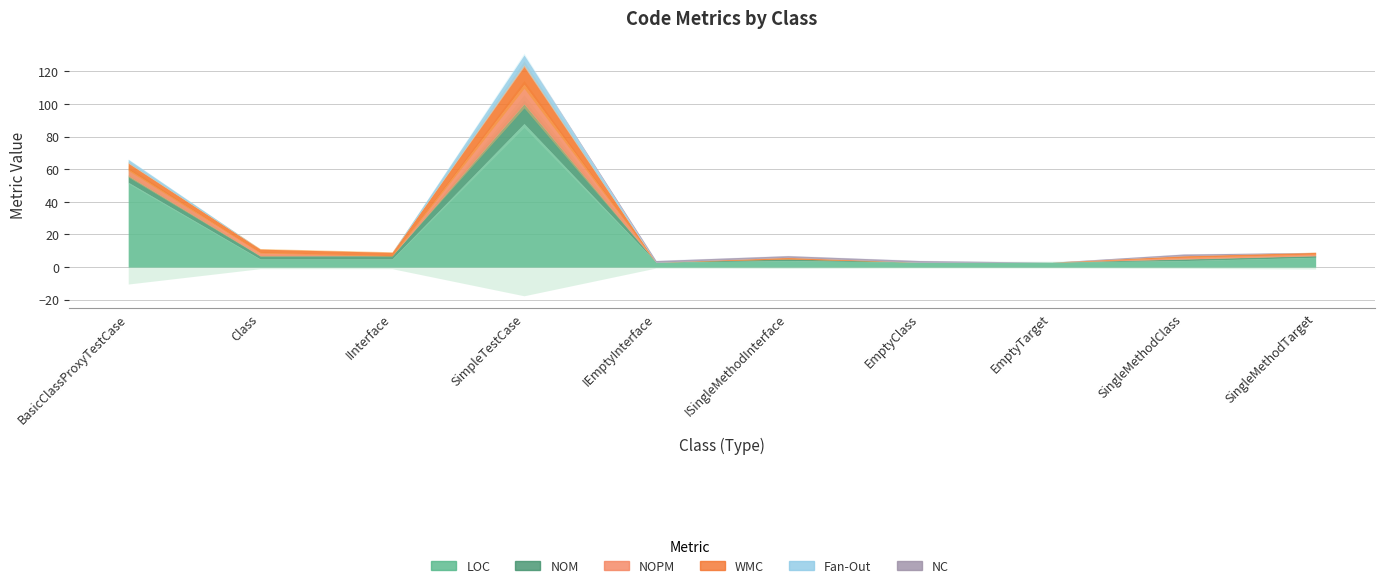

What is the value of the NOPM point at the 1st from the left?

4